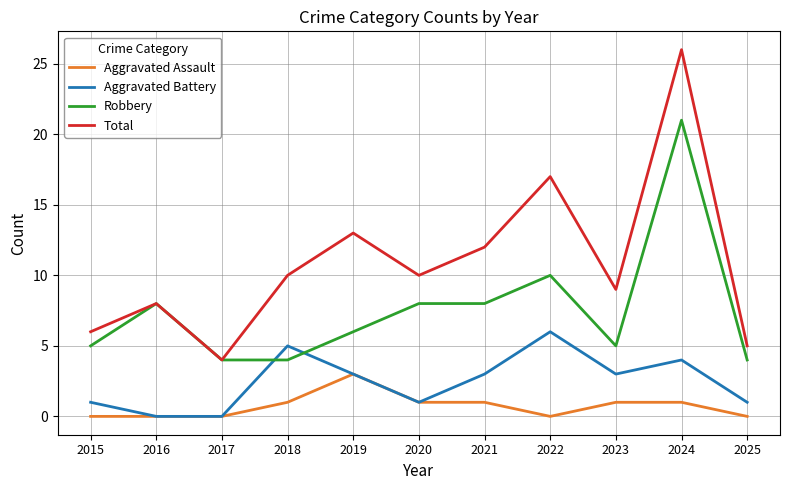

Which series changed the most between 2019 and 2020?

Total